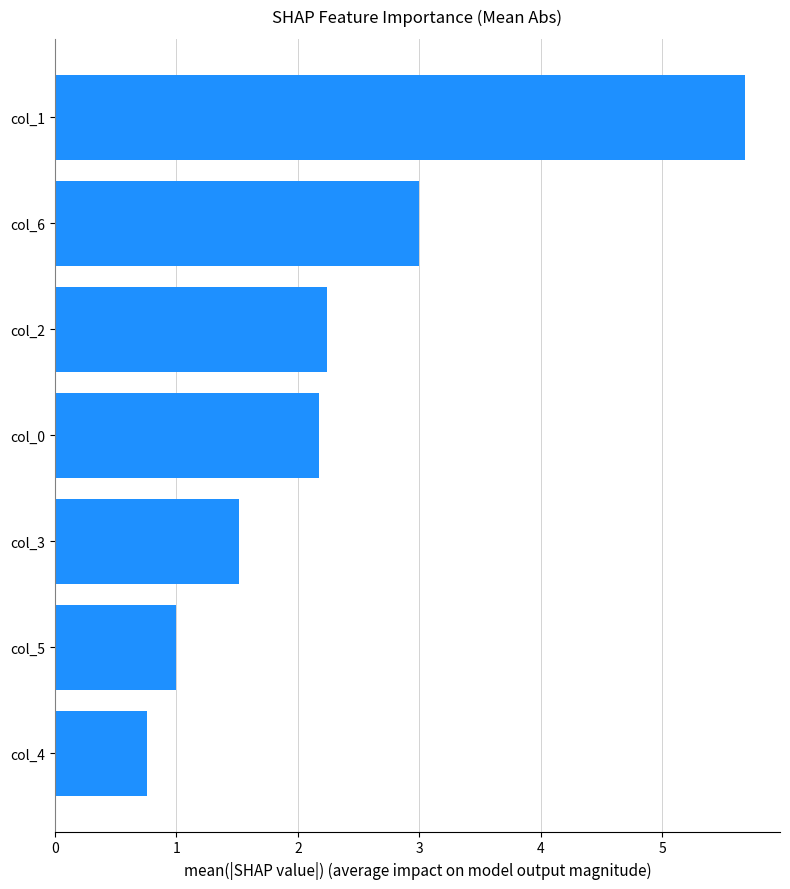

Count the number of data series in this chart.

1